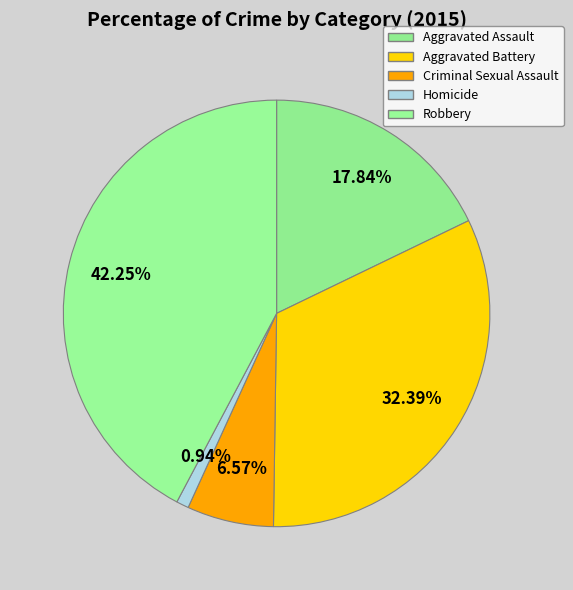

Which slice is the largest?

Robbery